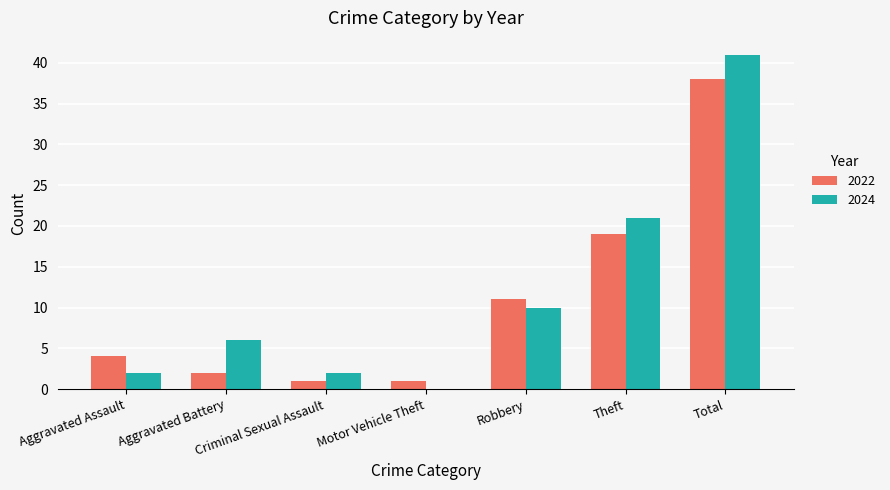

The 2024 series shows 4 at Criminal Sexual Assault. True or false?

False